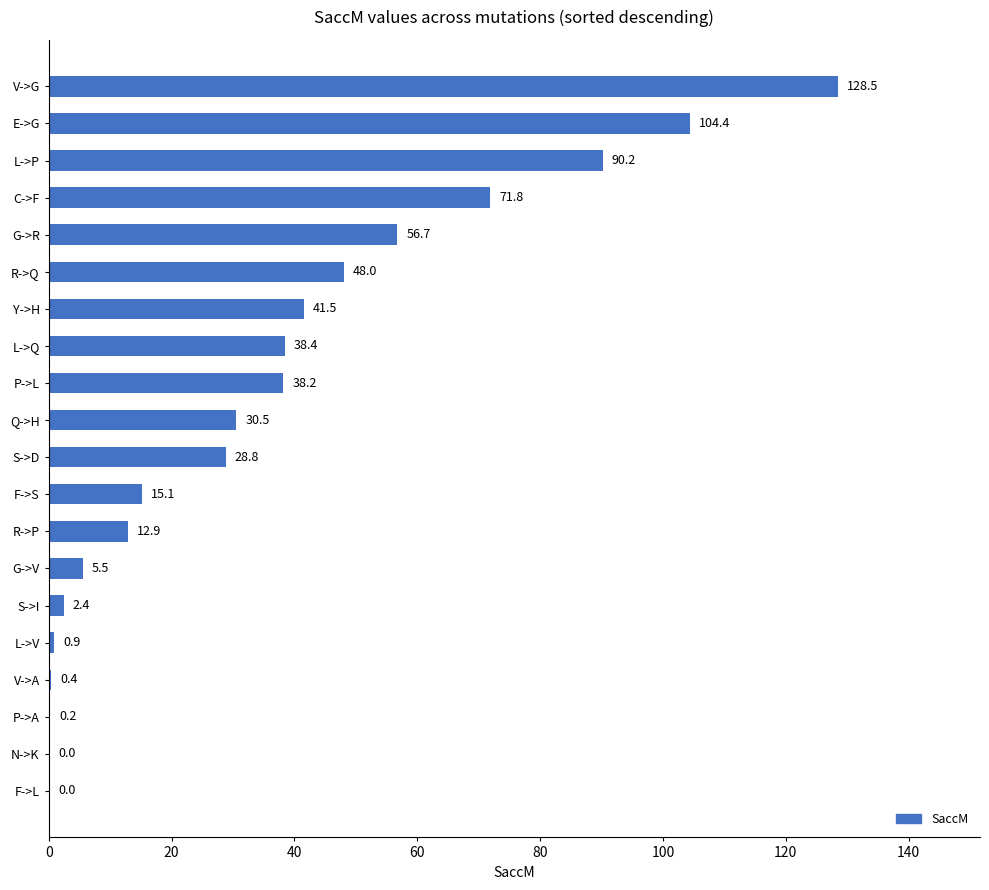

Count the number of categories in the chart.

20